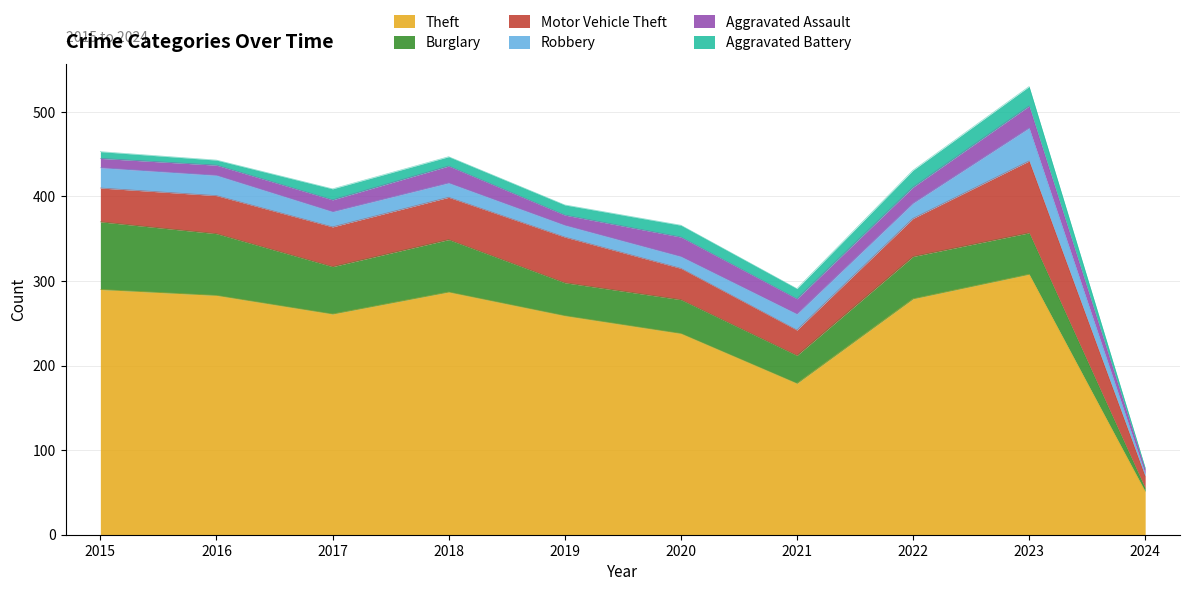

What is the sum of all Aggravated Assault values?

160